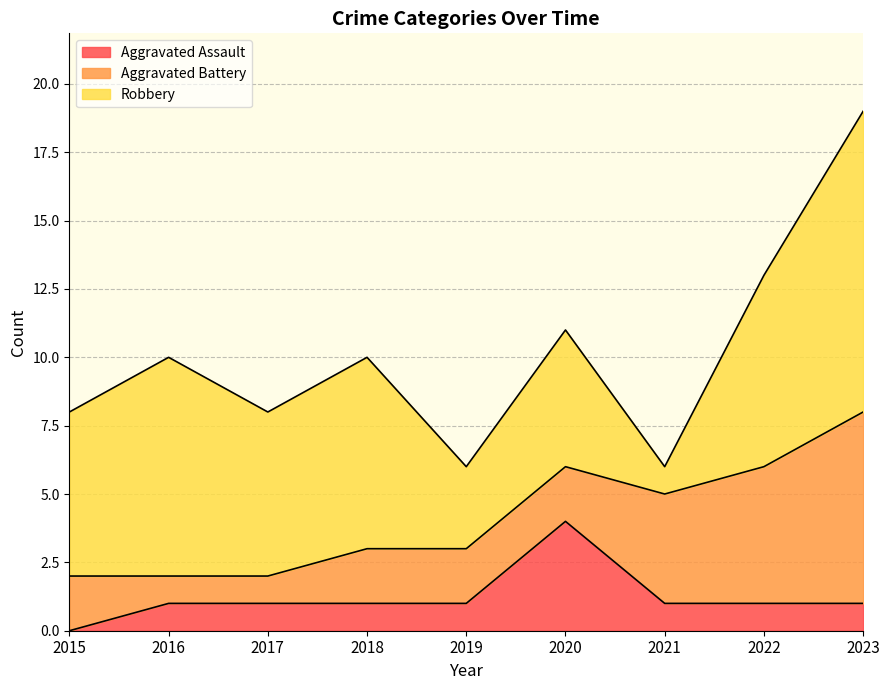

Where does the Robbery series first go above 6?

2016